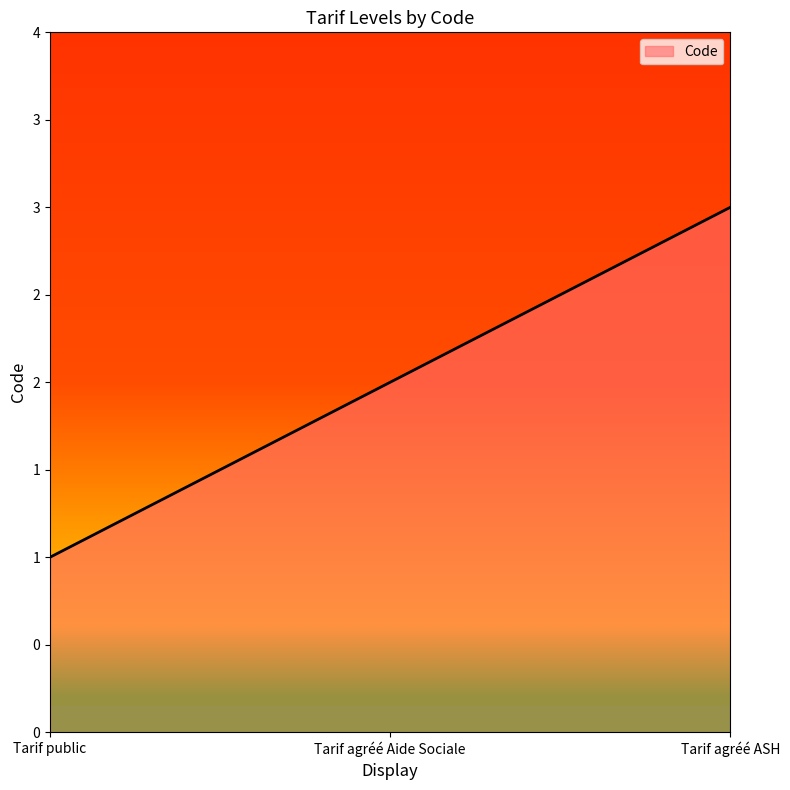

Count the values in the range 1 to 3.

3